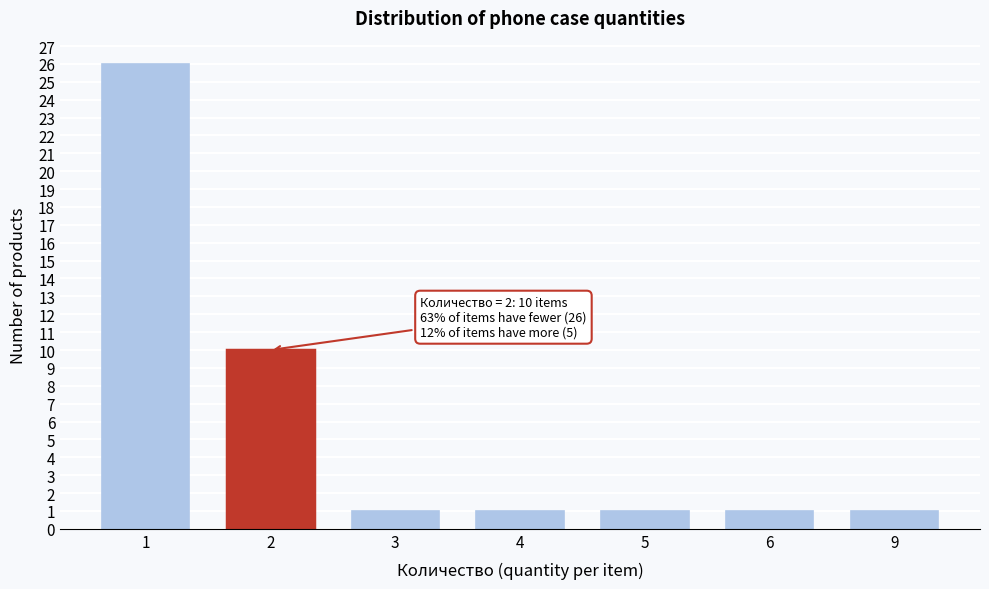

Reading right to left, list all the values displayed in this chart.

9=1	6=1	5=1	4=1	3=1	2=10	1=26